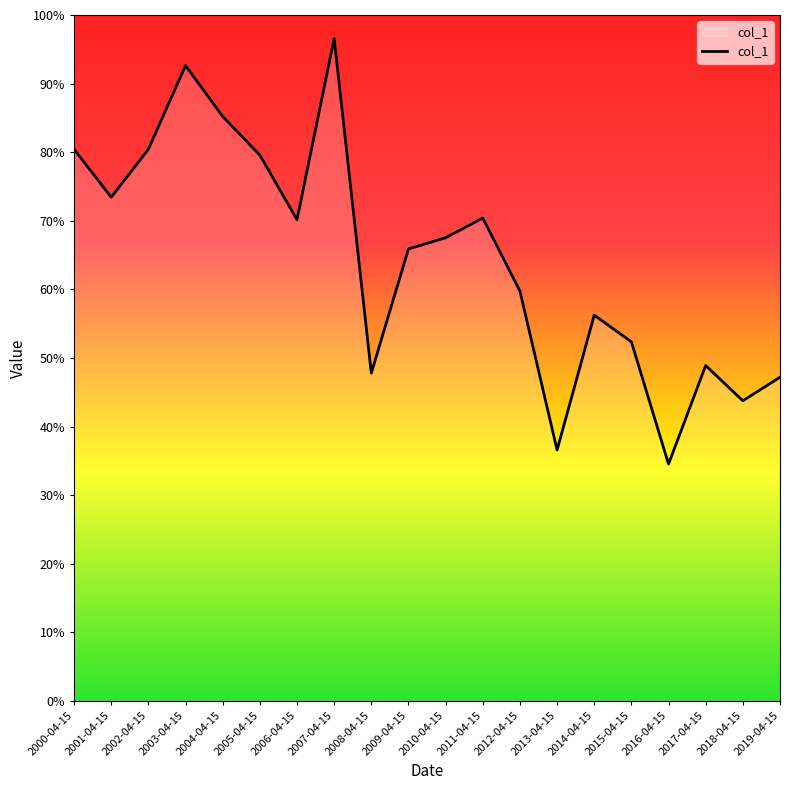

Reading left to right, list all the values displayed in this chart.

2000-04-15=0.8	2001-04-15=0.7	2002-04-15=0.8	2003-04-15=0.9	2004-04-15=0.9	2005-04-15=0.8	2006-04-15=0.7	2007-04-15=1.0	2008-04-15=0.5	2009-04-15=0.7	2010-04-15=0.7	2011-04-15=0.7	2012-04-15=0.6	2013-04-15=0.4	2014-04-15=0.6	2015-04-15=0.5	2016-04-15=0.3	2017-04-15=0.5	2018-04-15=0.4	2019-04-15=0.5